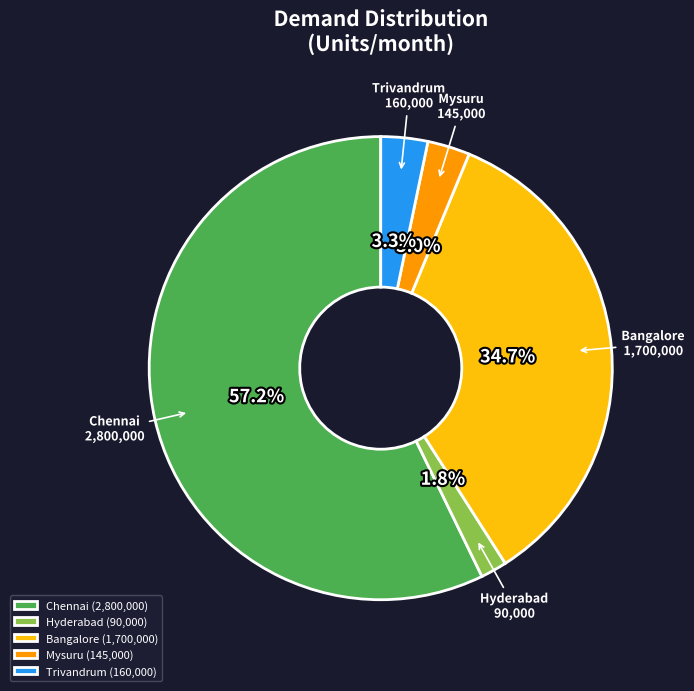

What percentage is the Bangalore slice, to the nearest percent?

35%